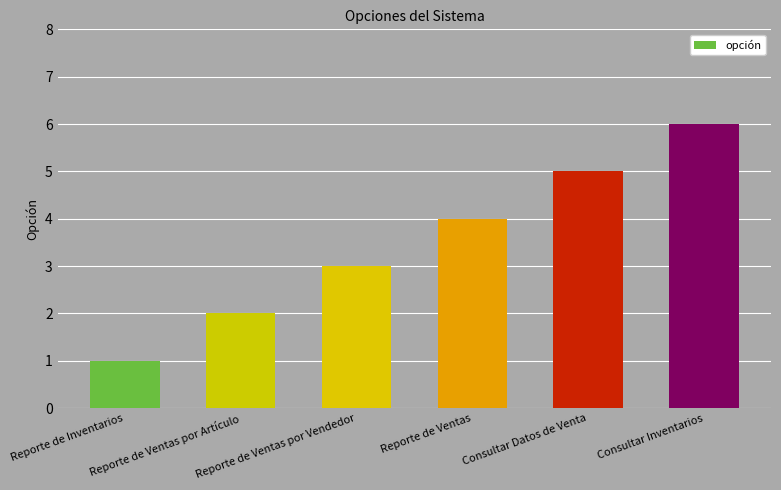

At which label is the value closest to 3?

Reporte de Ventas por Vendedor